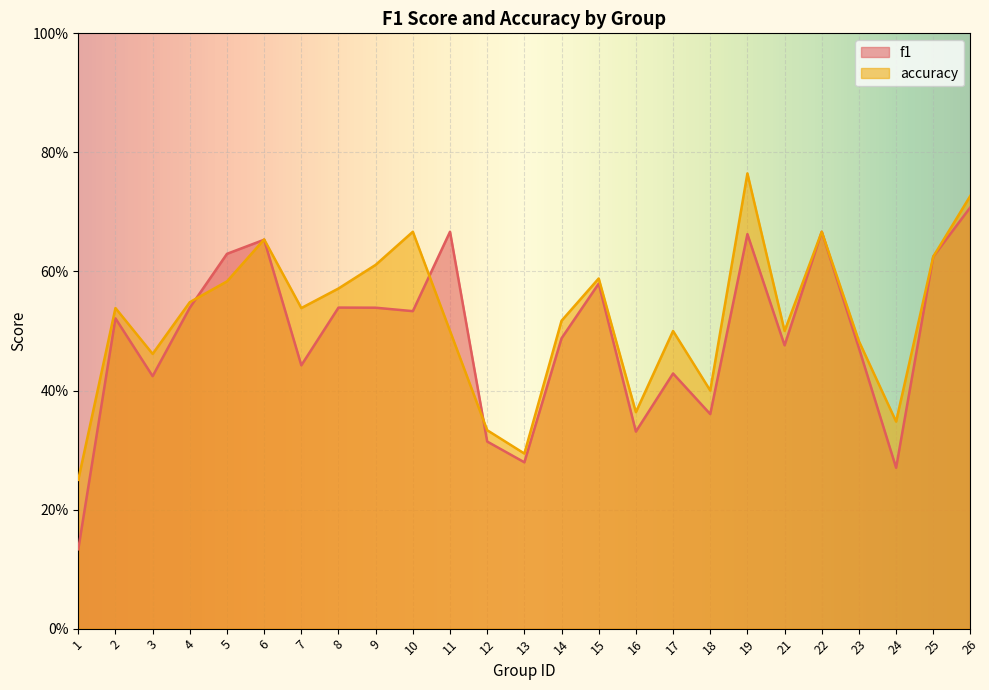

At which label does f1 reach its minimum?

1